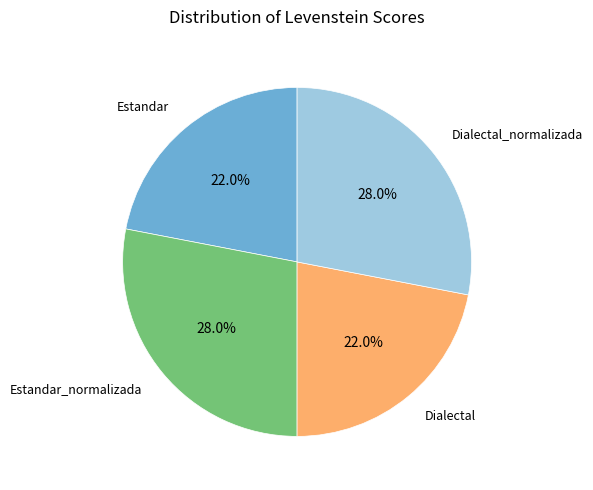

Does Dialectal represent more than half of the total?

No